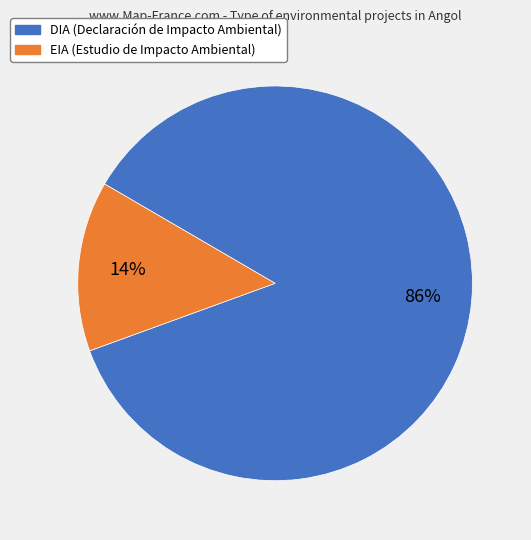

Which category has the biggest portion of the pie?

DIA